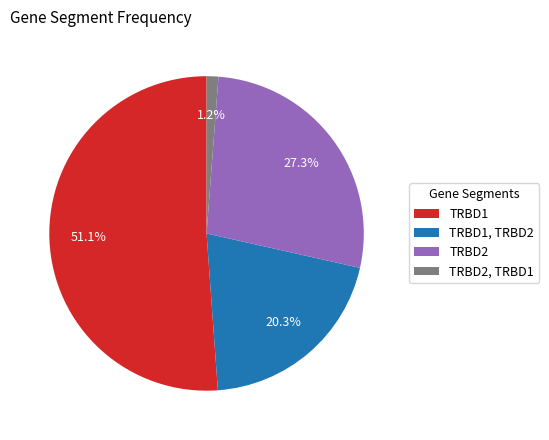

How many segments does this pie chart have?

4